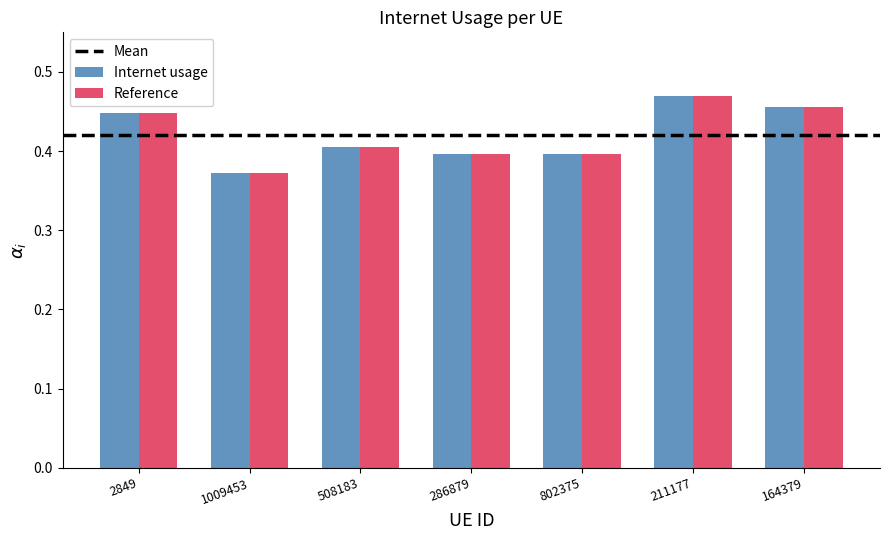

The Reference series shows 0.4 at 2849. True or false?

True